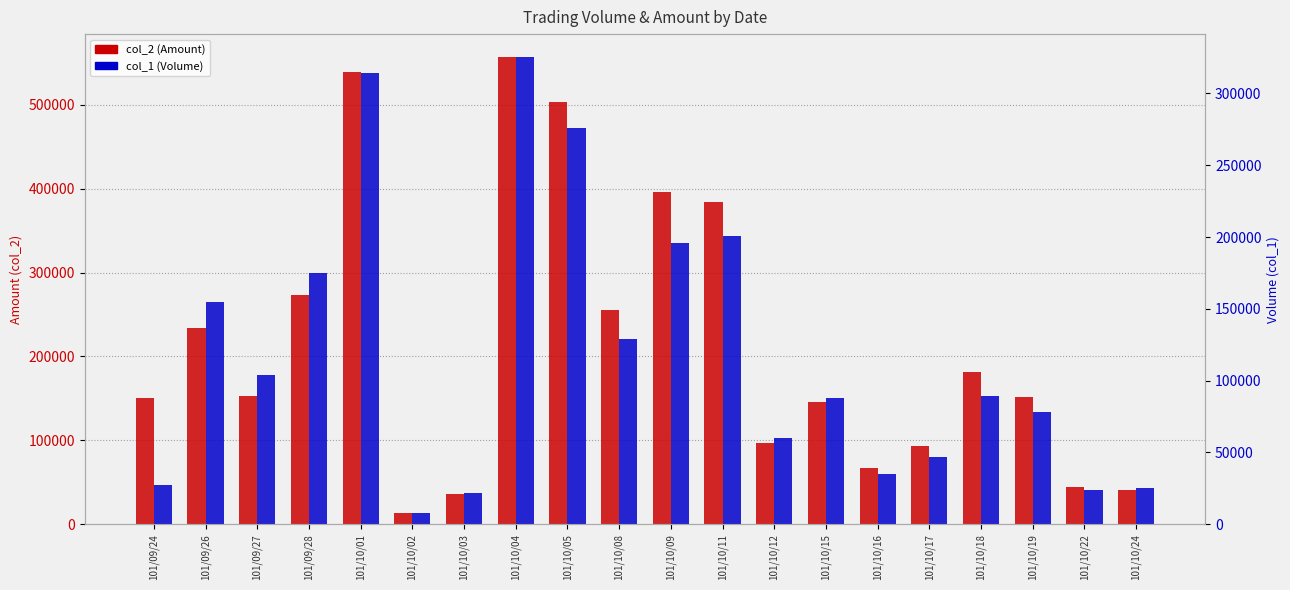

What is the sum of all col_2 (Amount) values?

4317320